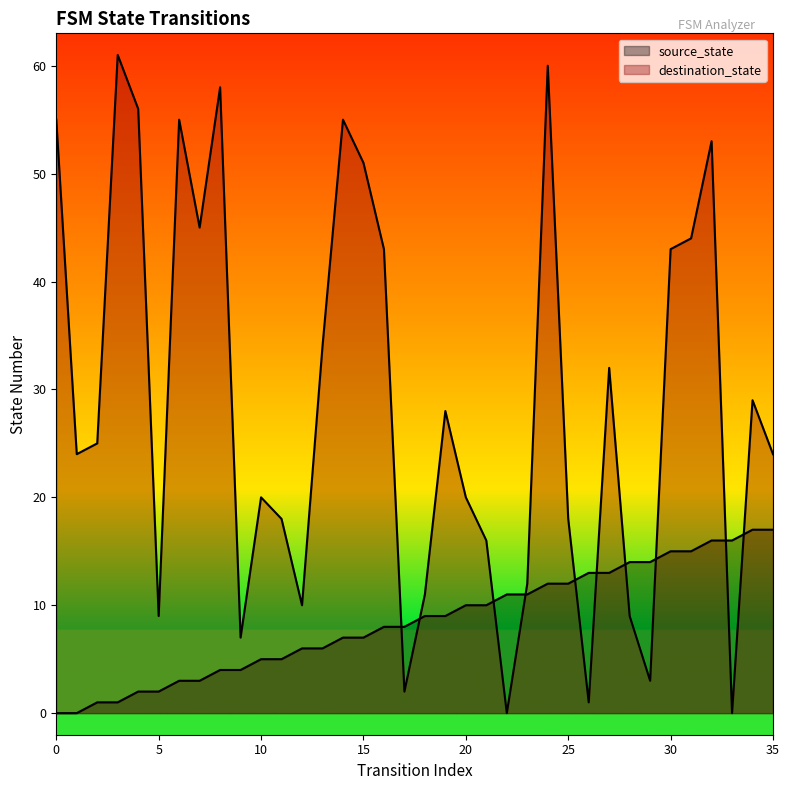

What is the maximum value for source_state?

17